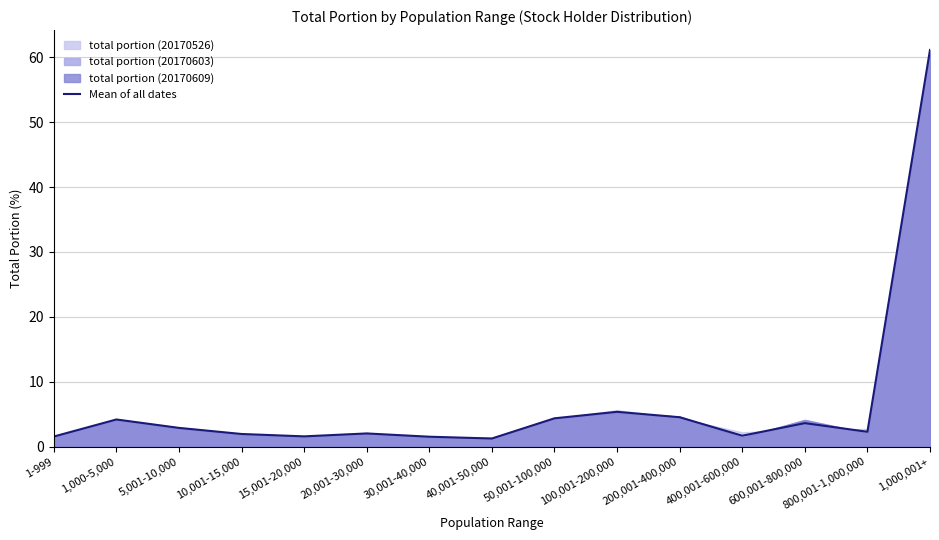

What is the maximum value shown in the chart?

61.1